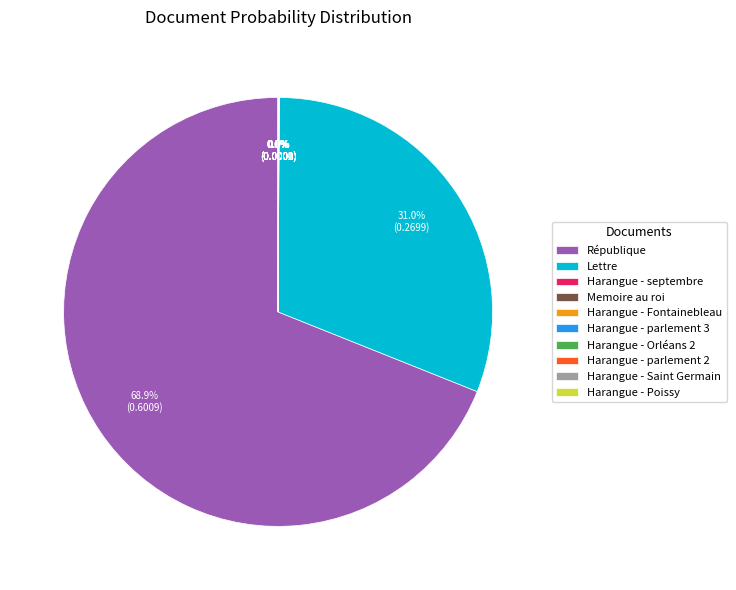

Is République the majority of the pie?

Yes